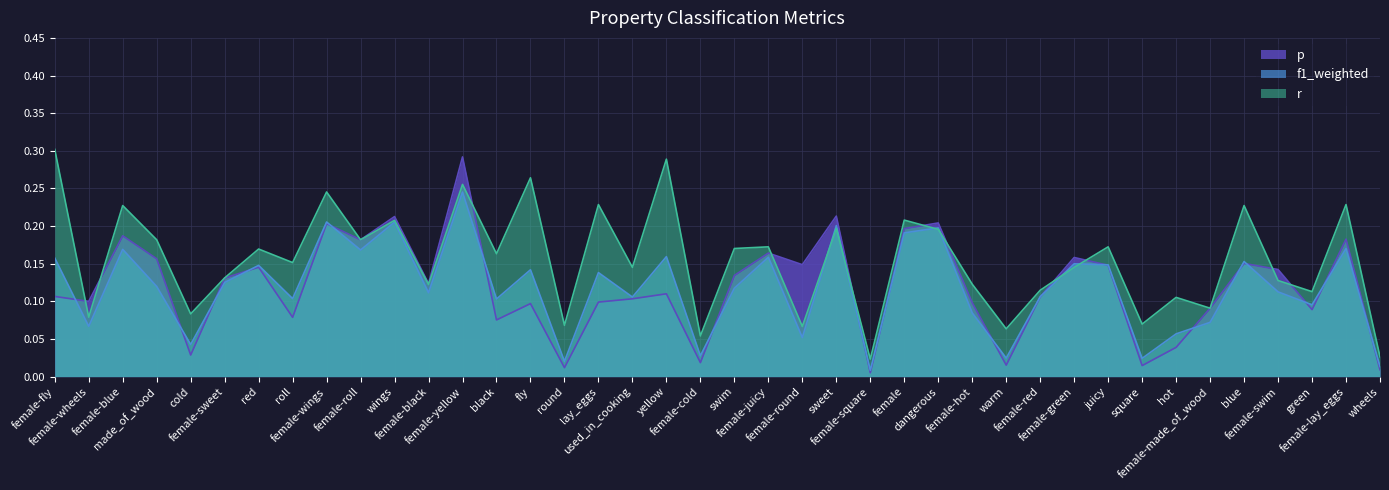

List the labels in order of r value, smallest first.

female-square, wheels, female-cold, warm, female-round, round, square, female-wheels, cold, female-made_of_wood, hot, green, female-red, female-black, female-hot, female-swim, female-sweet, used_in_cooking, female-green, roll, black, red, swim, female-juicy, juicy, made_of_wood, female-roll, dangerous, sweet, wings, female, female-blue, blue, lay_eggs, female-lay_eggs, female-wings, female-yellow, fly, yellow, female-fly